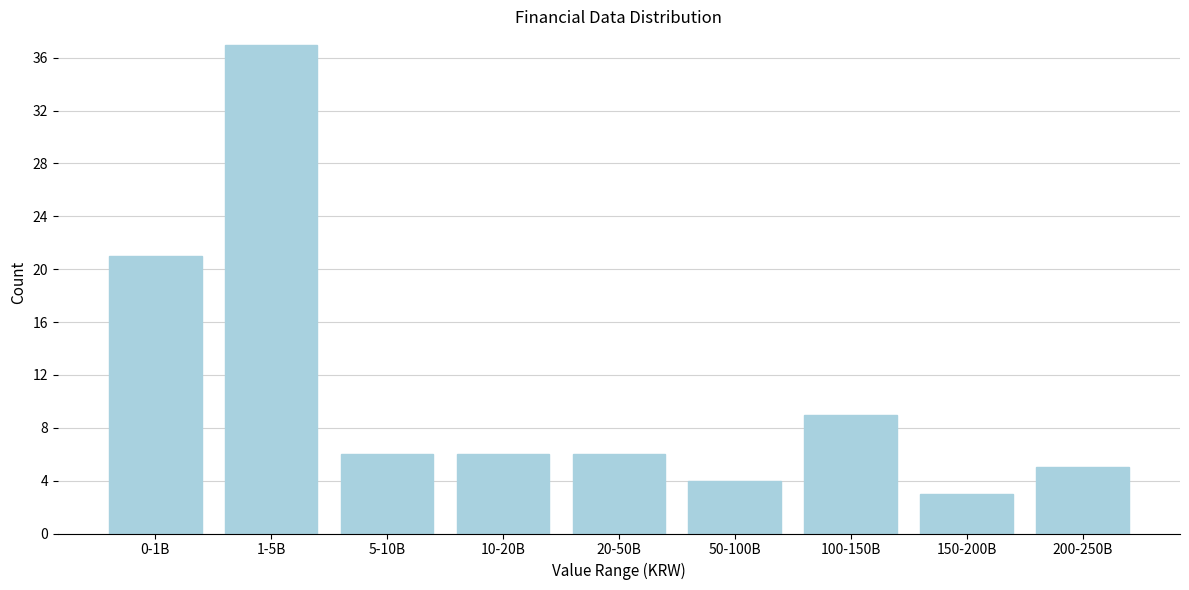

Reading right to left, what are all the values shown in this chart?

5	3	9	4	6	6	6	37	21